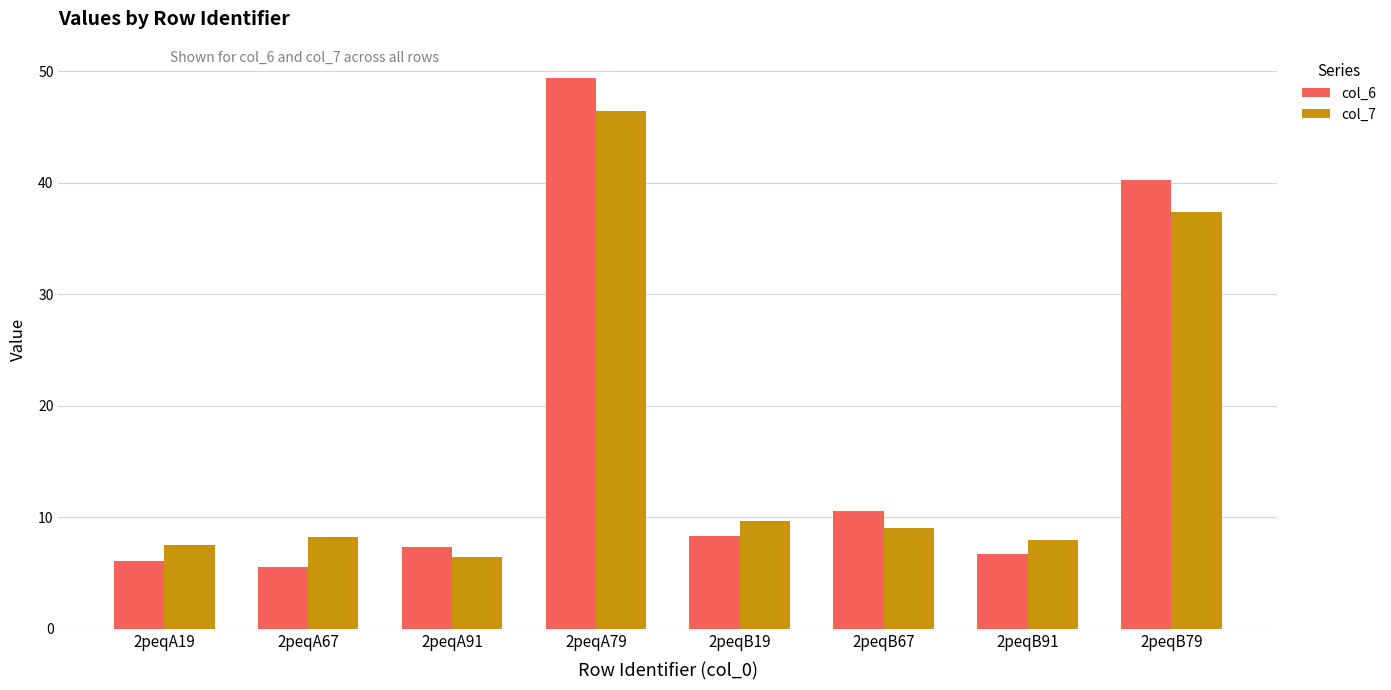

Rank the series by their maximum value, from highest to lowest.

col_6, col_7